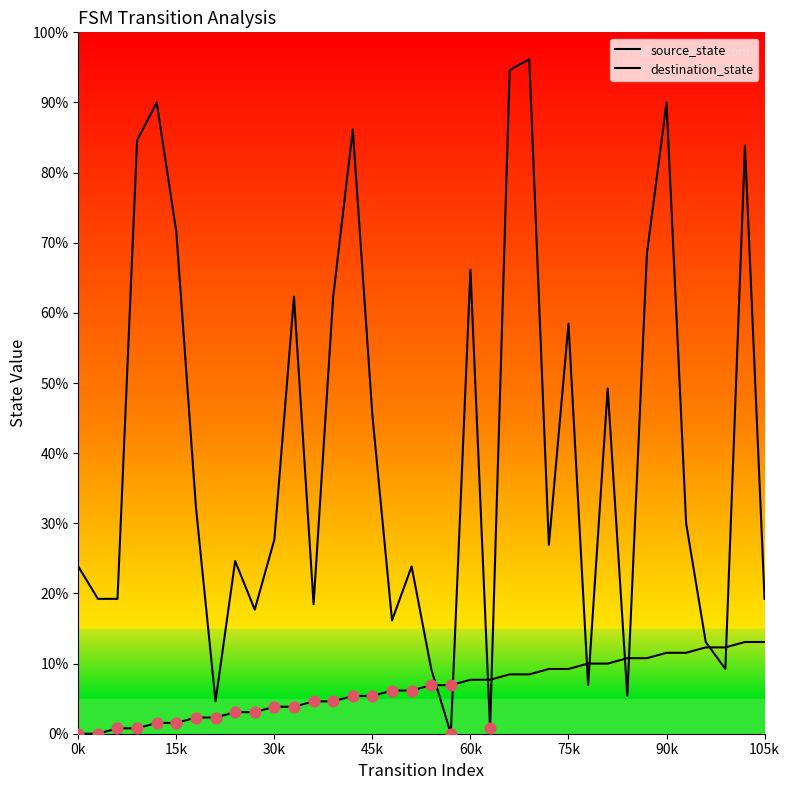

Is this an area chart (filled region under the line)?

No